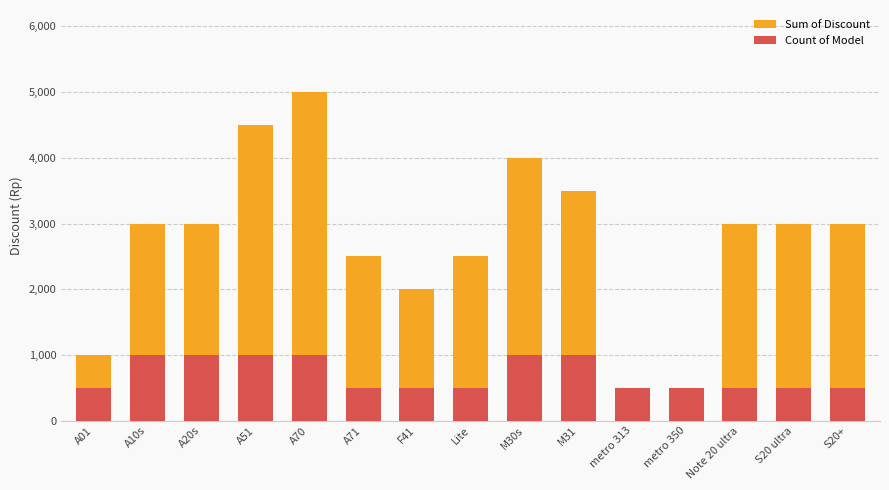

What is the value of the Sum of Discount bar at the 1st from the left?

1000